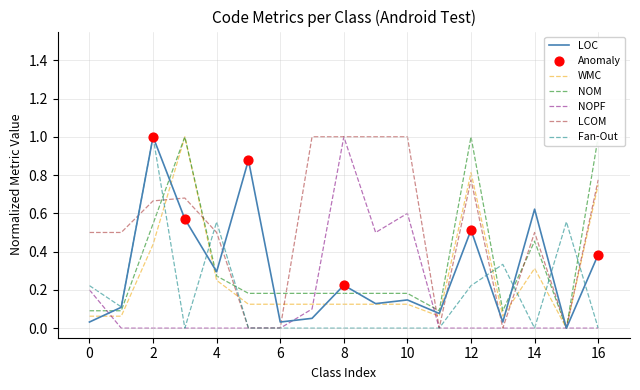

What is the maximum value for WMC?

1.0